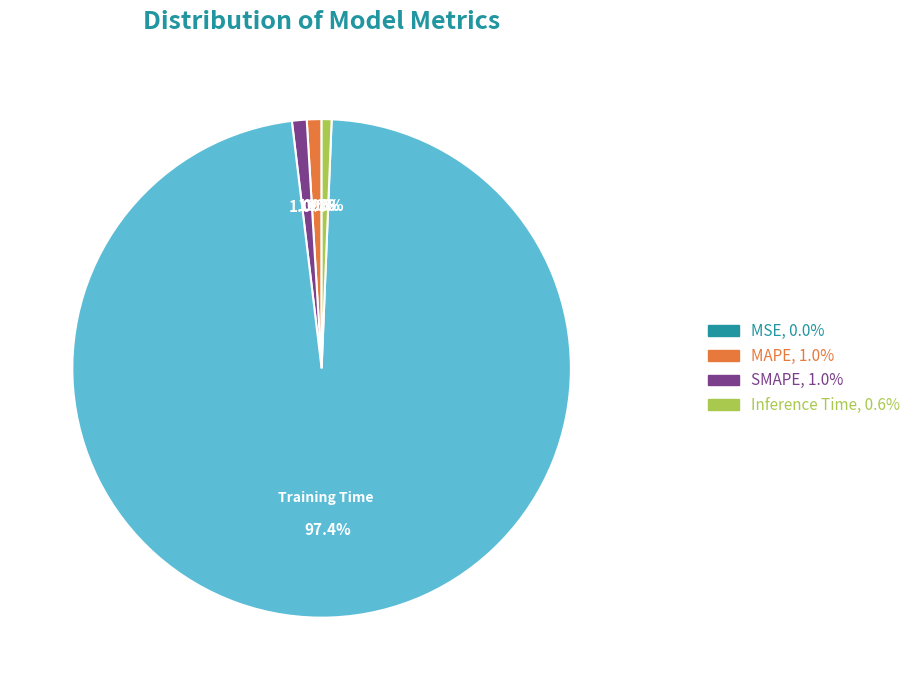

Is there any slice that represents more than half of the pie?

Yes